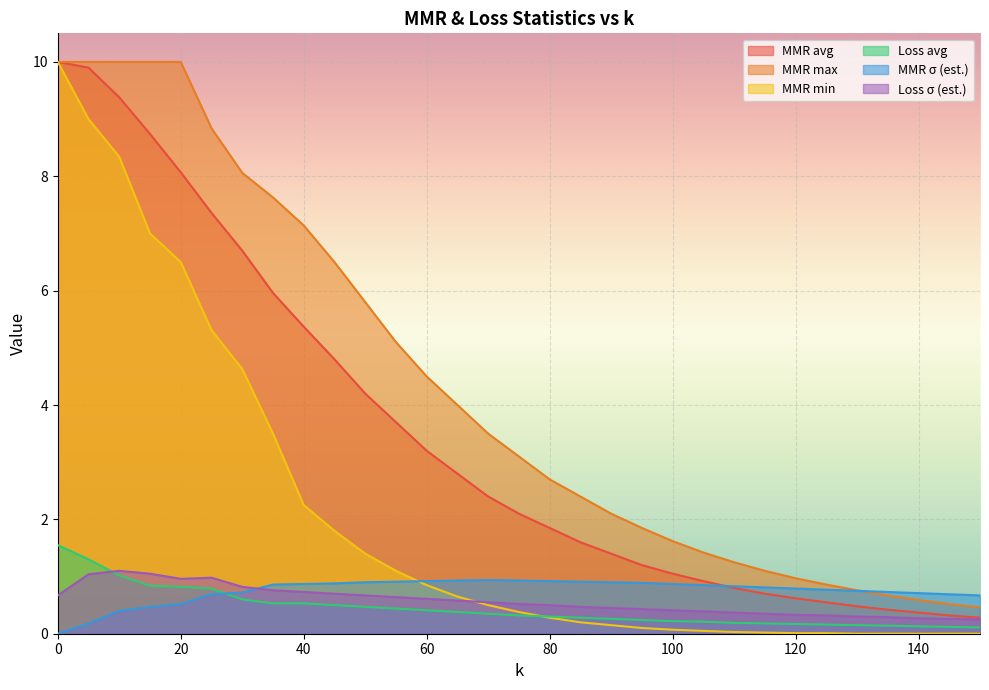

Is it true that MMR min equals 5.8 at 35?

False